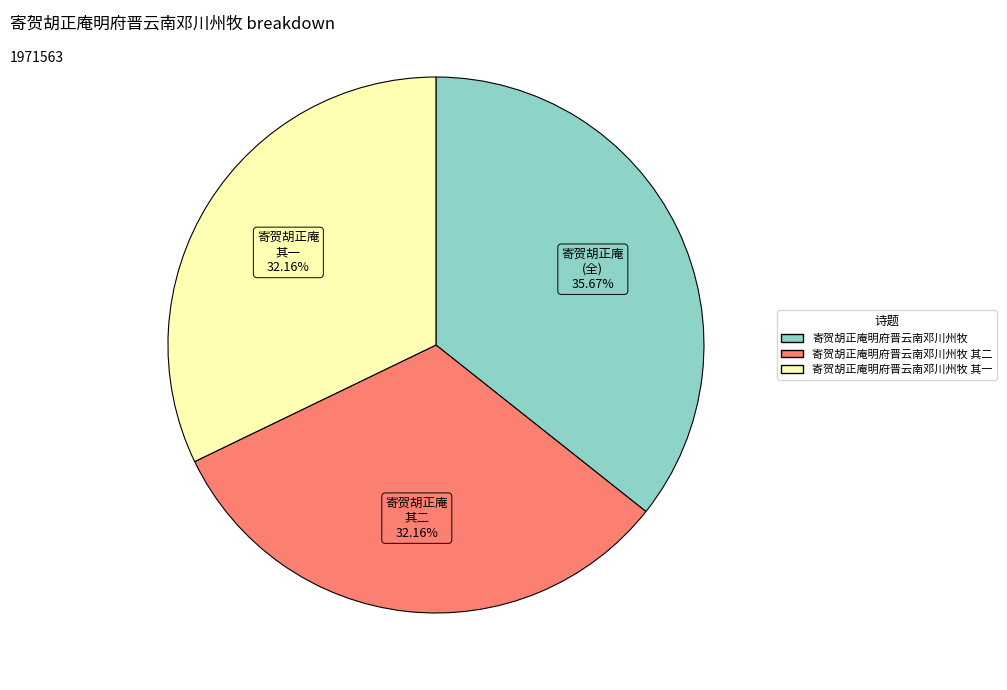

Does any single category account for the majority?

No